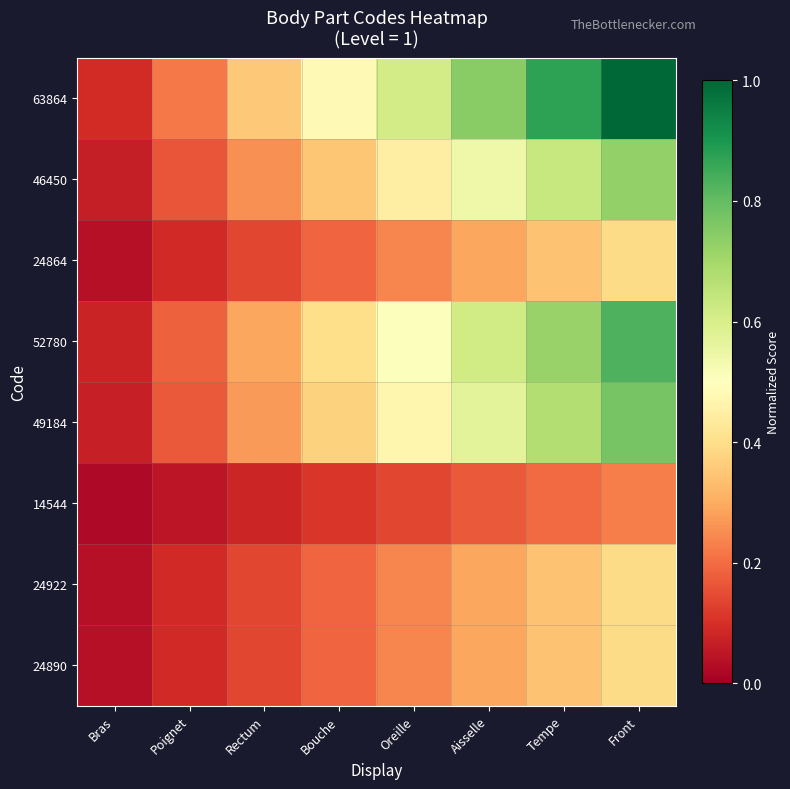

At which category is the sum across all series the highest?

Front